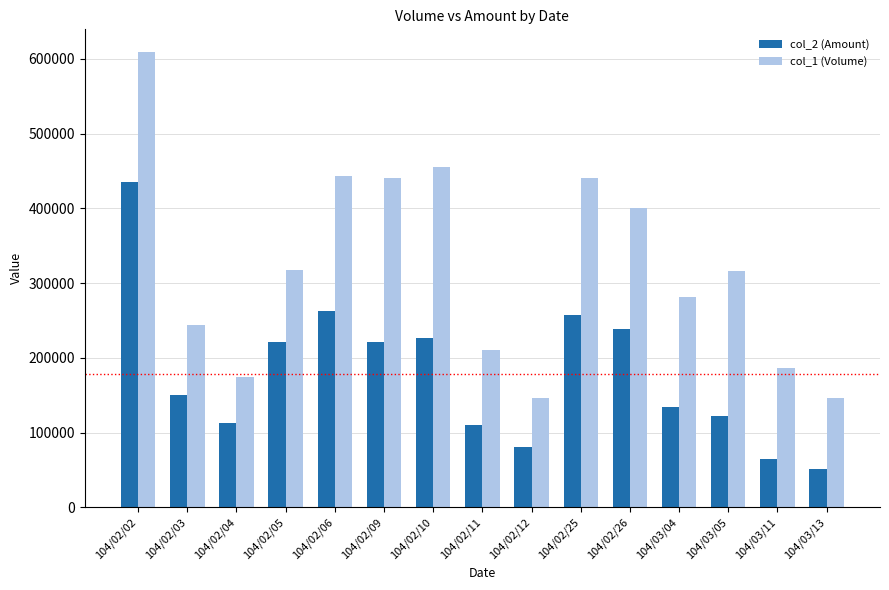

The col_1 (Volume) series shows 400000 at 104/02/26. True or false?

True